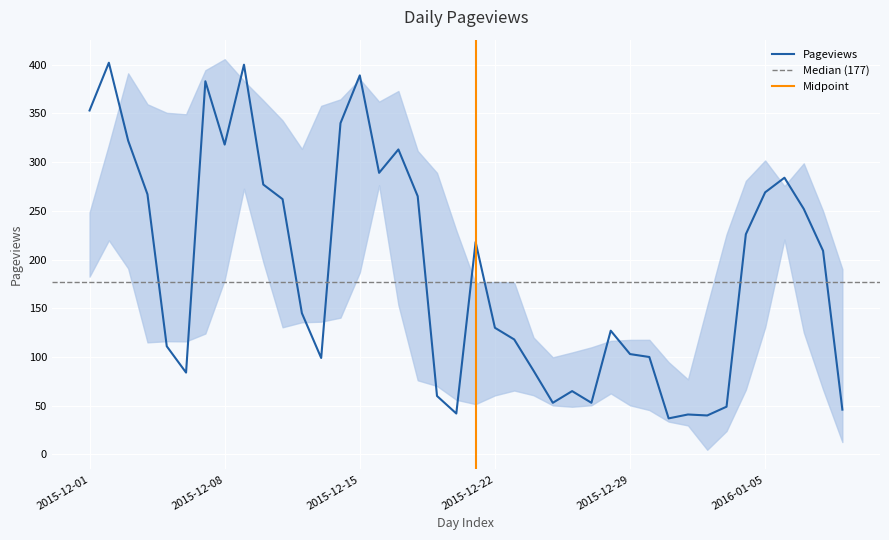

What is the sum of all values?

7627